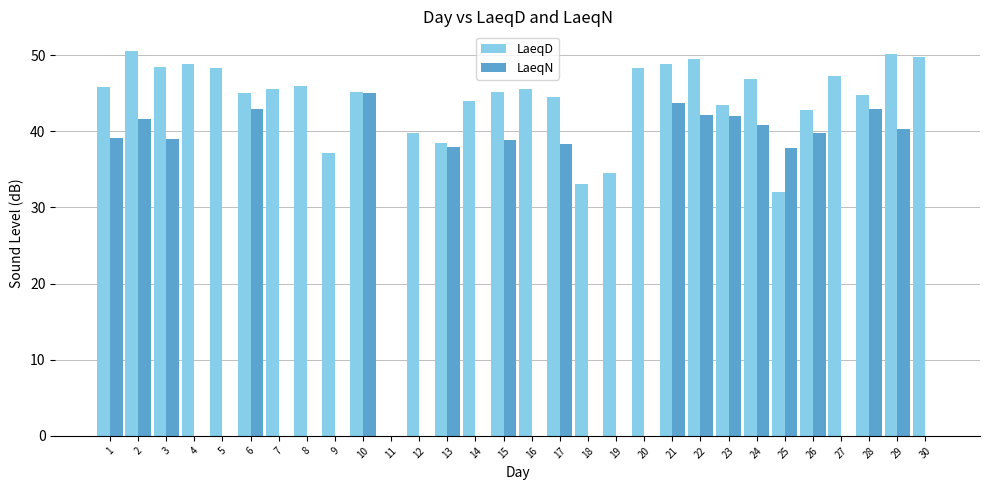

True or false: LaeqN has a value of 65.7 at 21.

False